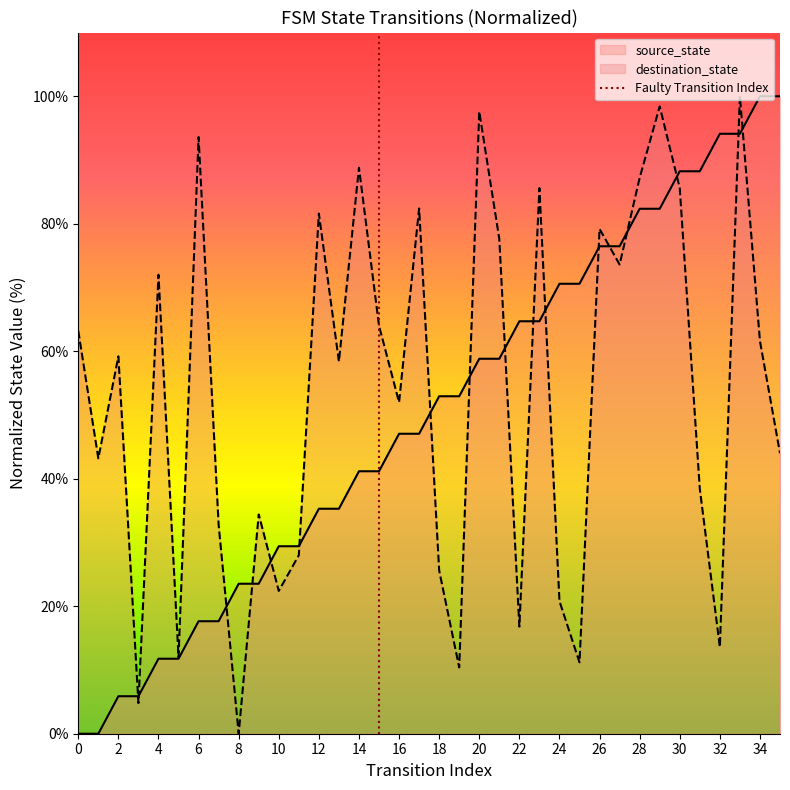

What is the difference between the maximum and minimum values in the destination_state series?

100.0